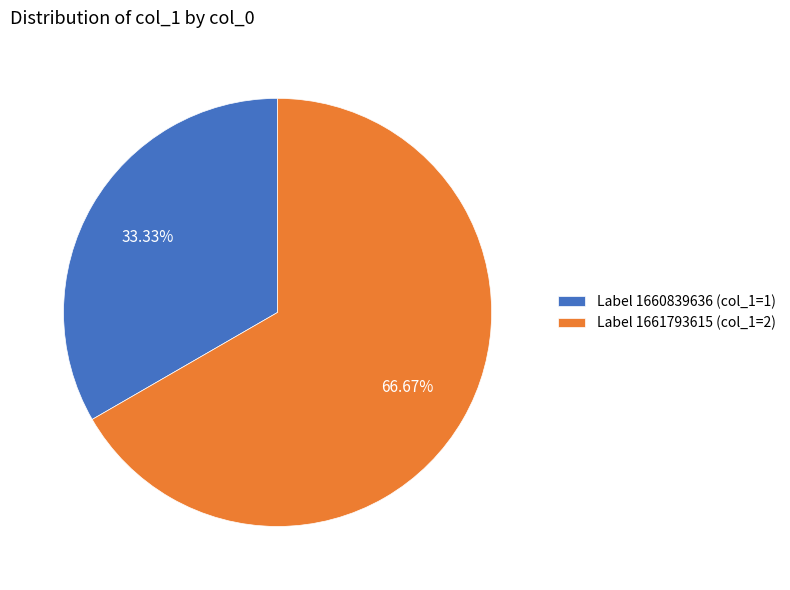

Count the number of slices in the pie.

2